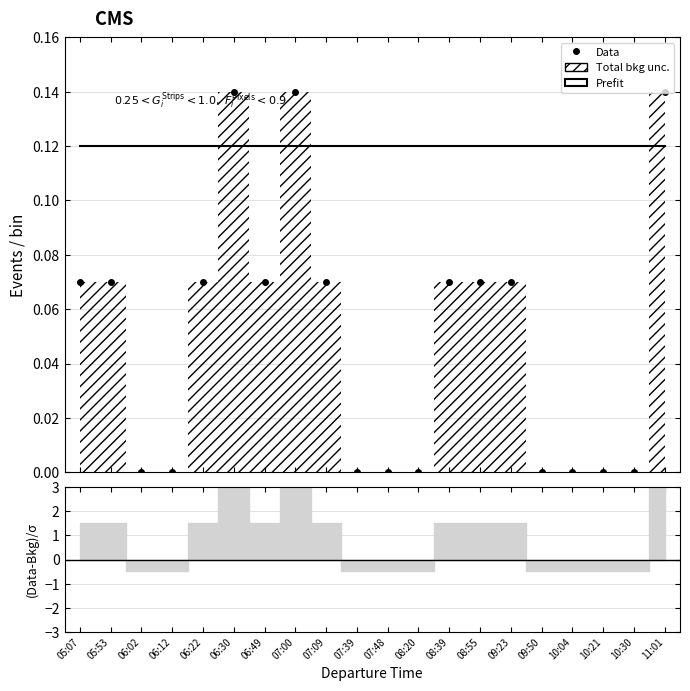

List the labels in order of Prefit value, smallest first.

05:07, 05:53, 06:02, 06:12, 06:22, 06:30, 06:49, 07:00, 07:09, 07:39, 07:48, 08:20, 08:39, 08:55, 09:23, 09:50, 10:04, 10:21, 10:30, 11:01